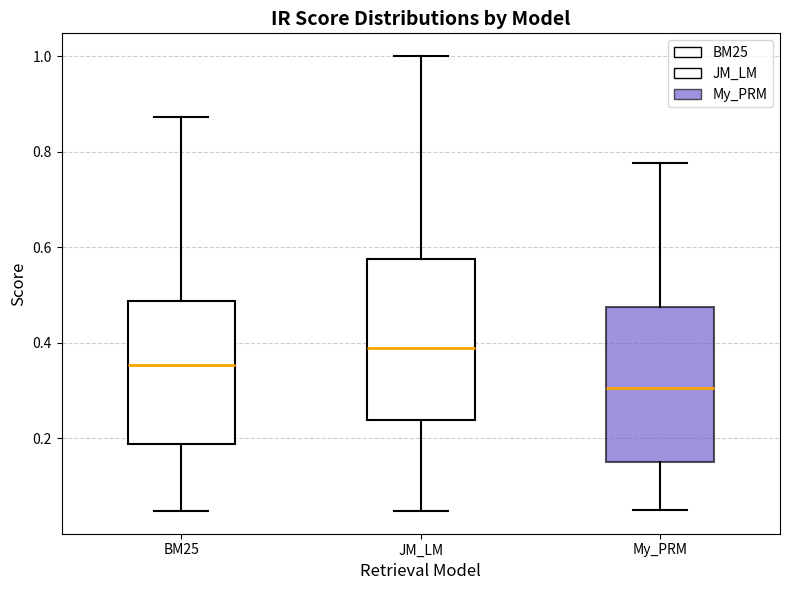

Reading left to right, transcribe this box plot: for each box, give where its median line is, the range the box spans, and where its two whiskers end, as read against the y-axis. The values are not printed on the chart, so give them approximately, as read against the axis.

BM25: median 0.36, box 0.18 to 0.48, whiskers 0.04 to 0.88
JM_LM: median 0.38, box 0.24 to 0.58, whiskers 0.04 to 1.00
My_PRM: median 0.30, box 0.14 to 0.48, whiskers 0.04 to 0.78